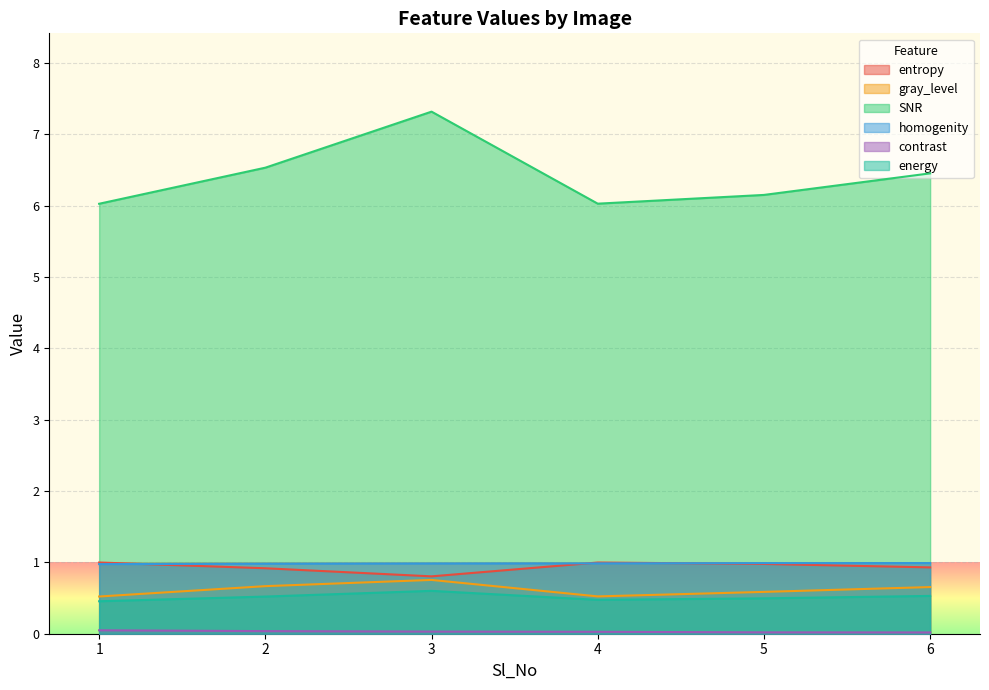

How many data points does each series have?

6